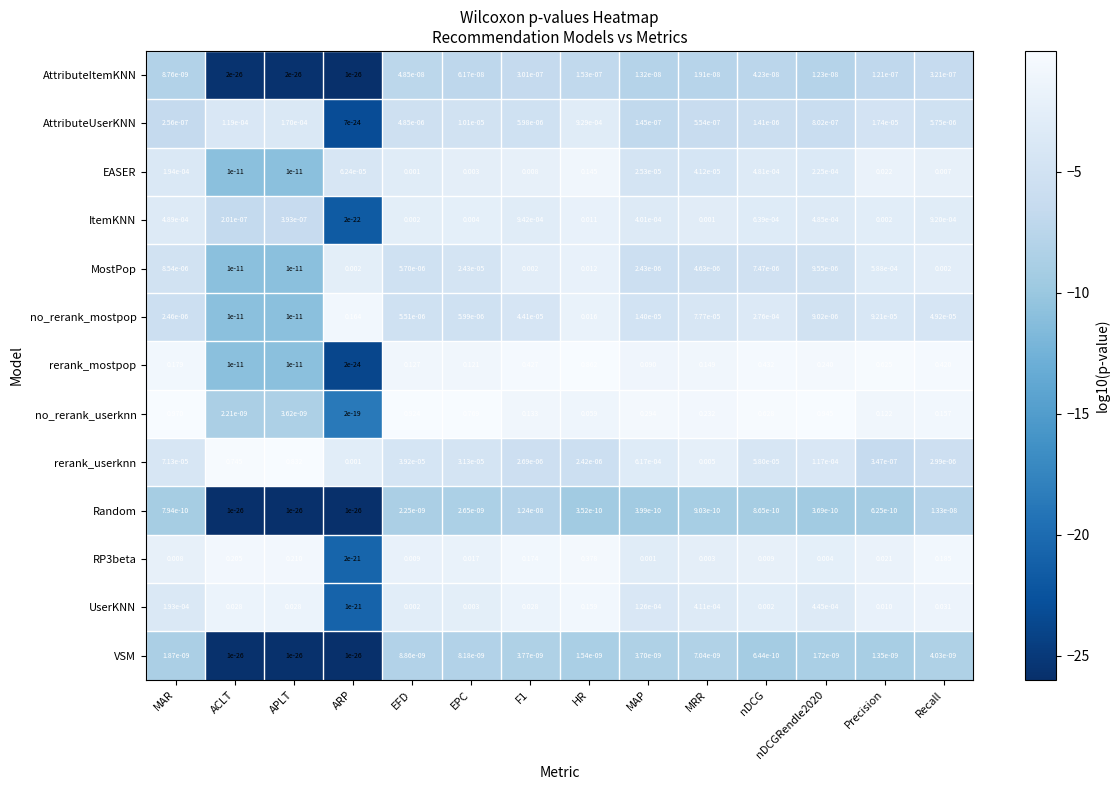

Between nDCG and Precision, which series saw the biggest shift?

no_rerank_userknn